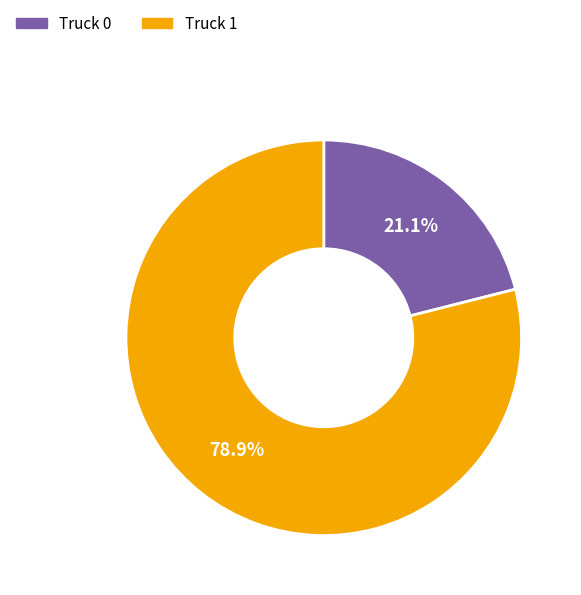

How many segments does this pie chart have?

2